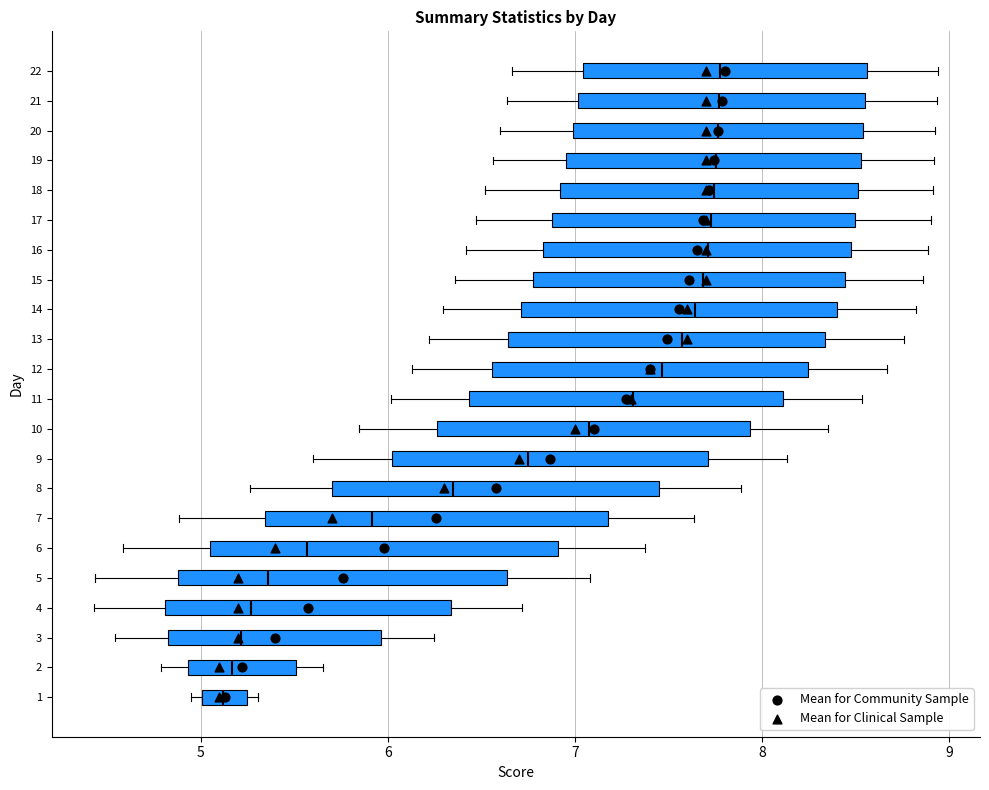

Reading bottom to top, read every box against the x-axis: the position of its median line, the range the box covers, and the ends of its whiskers. The values are not printed on the chart, so give them approximately, as read against the axis.

1: median 5.1, box 5.0 to 5.2, whiskers 5.0 (just left of the box's left edge) to 5.3
2: median 5.2, box 4.9 to 5.5, whiskers 4.8 to 5.7
3: median 5.2, box 4.8 to 6.0, whiskers 4.5 to 6.2
4: median 5.3, box 4.8 to 6.3, whiskers 4.4 to 6.7
5: median 5.4, box 4.9 to 6.6, whiskers 4.4 to 7.1
6: median 5.6, box 5.0 to 6.9, whiskers 4.6 to 7.4
7: median 5.9, box 5.3 to 7.2, whiskers 4.9 to 7.6
8: median 6.3, box 5.7 to 7.5, whiskers 5.3 to 7.9
9: median 6.8, box 6.0 to 7.7, whiskers 5.6 to 8.1
10: median 7.1, box 6.3 to 7.9, whiskers 5.8 to 8.4
11: median 7.3, box 6.4 to 8.1, whiskers 6.0 to 8.5
12: median 7.5, box 6.6 to 8.2, whiskers 6.1 to 8.7
13: median 7.6, box 6.6 to 8.3, whiskers 6.2 to 8.8
14: median 7.6, box 6.7 to 8.4, whiskers 6.3 to 8.8
15: median 7.7, box 6.8 to 8.4, whiskers 6.4 to 8.9
16: median 7.7, box 6.8 to 8.5, whiskers 6.4 to 8.9
17: median 7.7, box 6.9 to 8.5, whiskers 6.5 to 8.9
18: median 7.7, box 6.9 to 8.5, whiskers 6.5 to 8.9
19: median 7.8, box 7.0 to 8.5, whiskers 6.6 to 8.9
20: median 7.8, box 7.0 to 8.5, whiskers 6.6 to 8.9
21: median 7.8, box 7.0 to 8.6, whiskers 6.6 to 8.9
22: median 7.8, box 7.0 to 8.6, whiskers 6.7 to 8.9